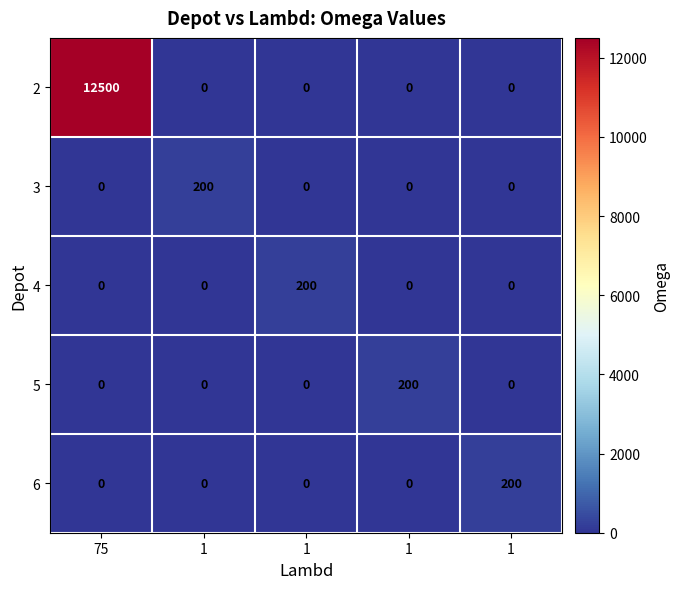

How many categories are shown in the chart?

5